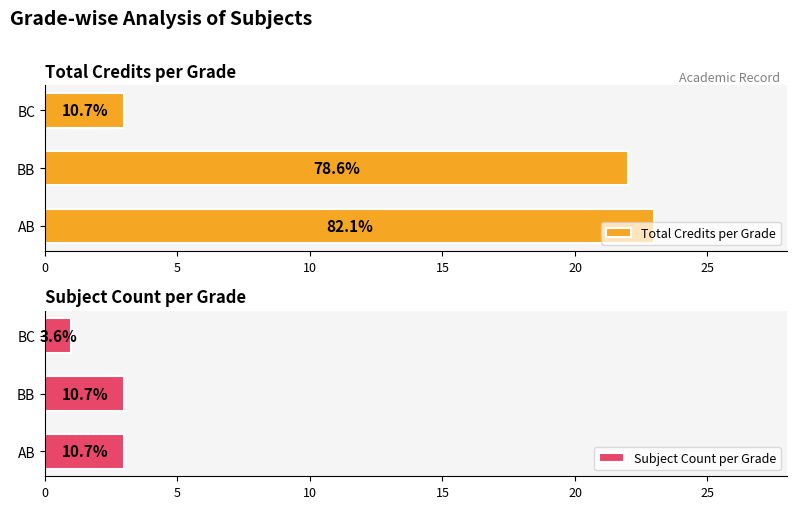

Rank the series by their maximum value, from lowest to highest.

Subject Count per Grade, Total Credits per Grade